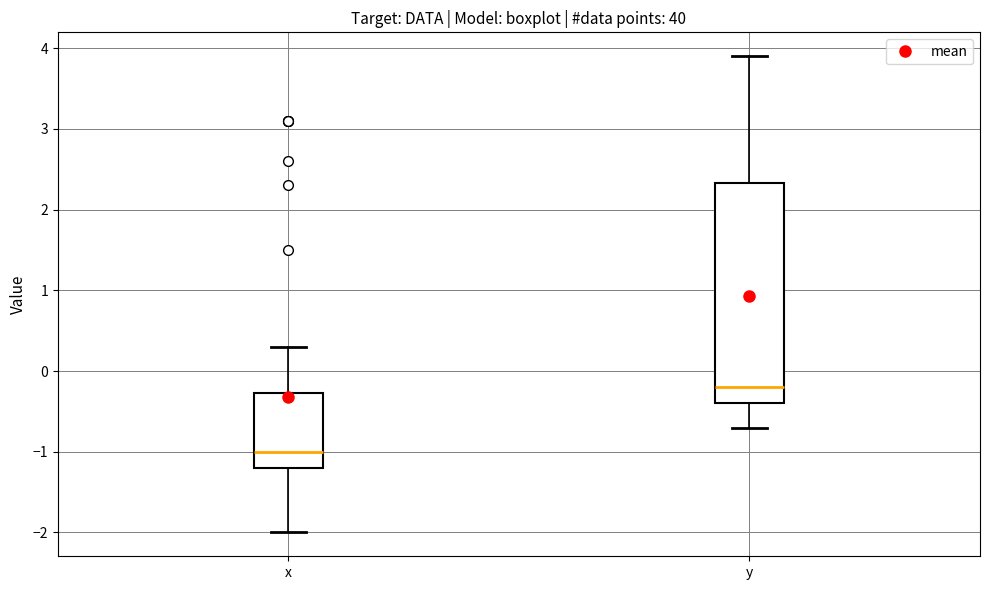

Reading left to right, read every box against the y-axis: the position of its median line, the range the box covers, and the ends of its whiskers. The values are not printed on the chart, so give them approximately, as read against the axis.

x: median -1.0, box -1.2 to -0.3, whiskers -2.0 to 0.3
y: median -0.2, box -0.4 to 2.3, whiskers -0.7 to 3.9